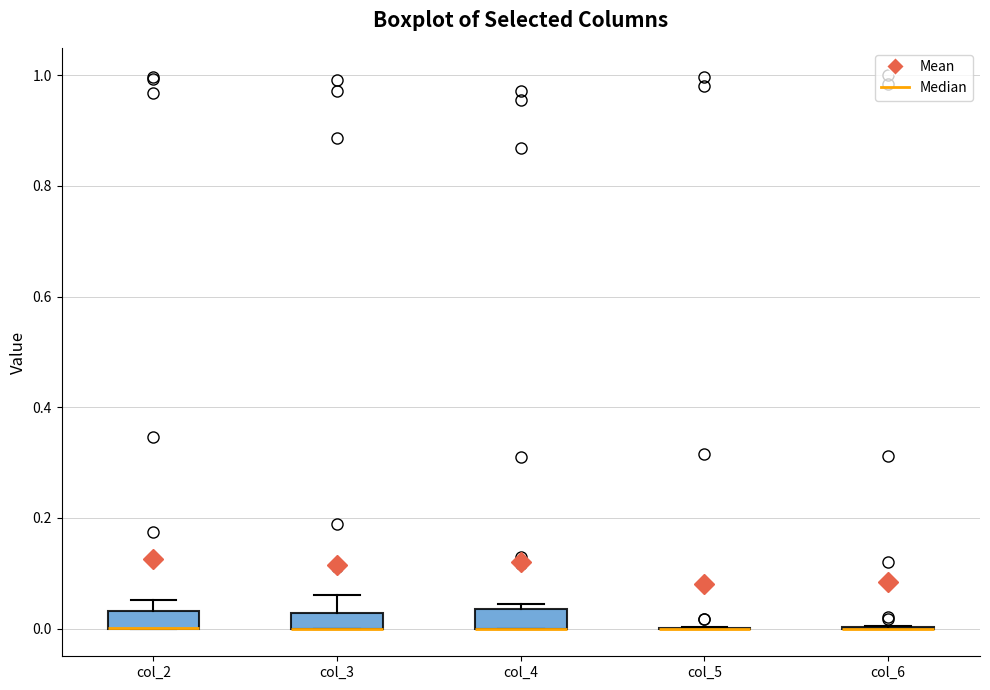

Where is the upper edge of the box for col_4 on the y-axis? The values are not printed on the chart, so give them approximately, as read against the axis.

0.04